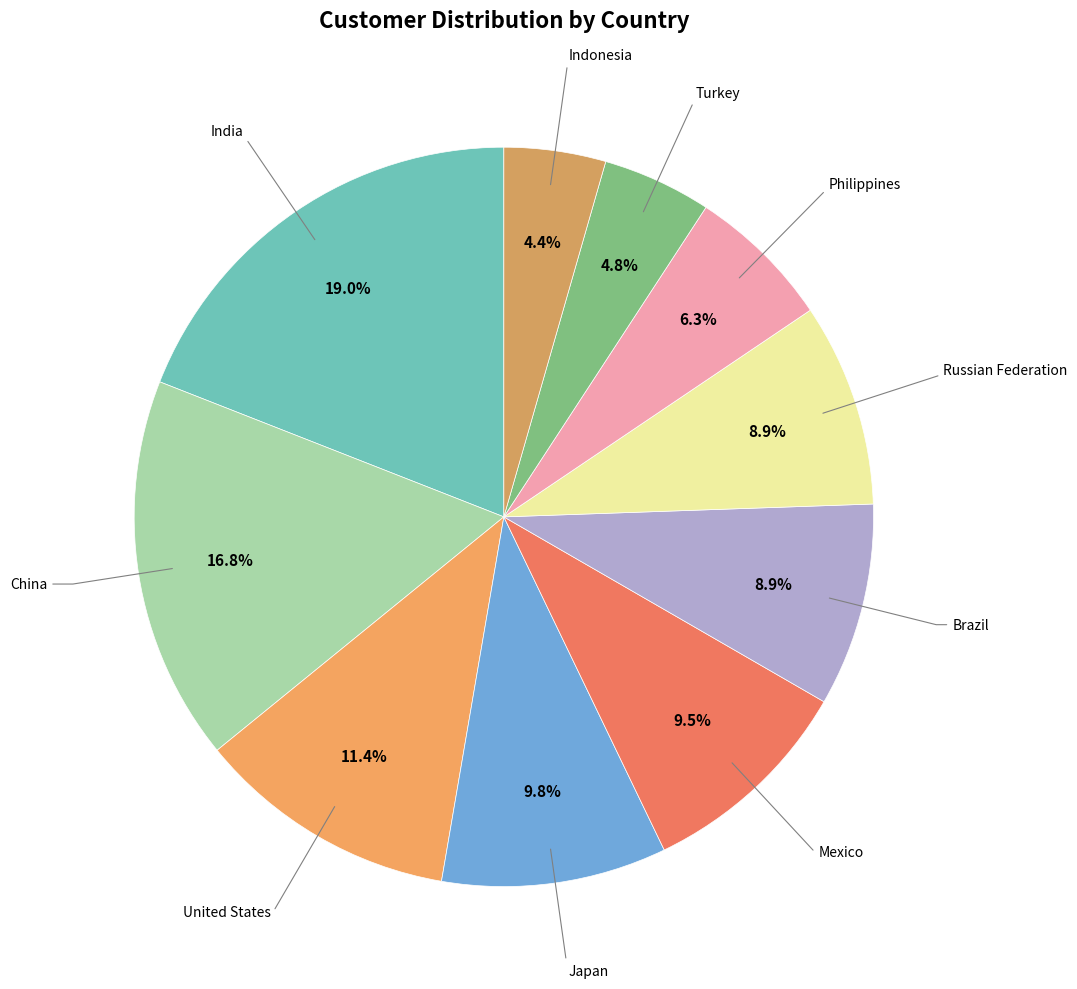

Count the number of slices in the pie.

10